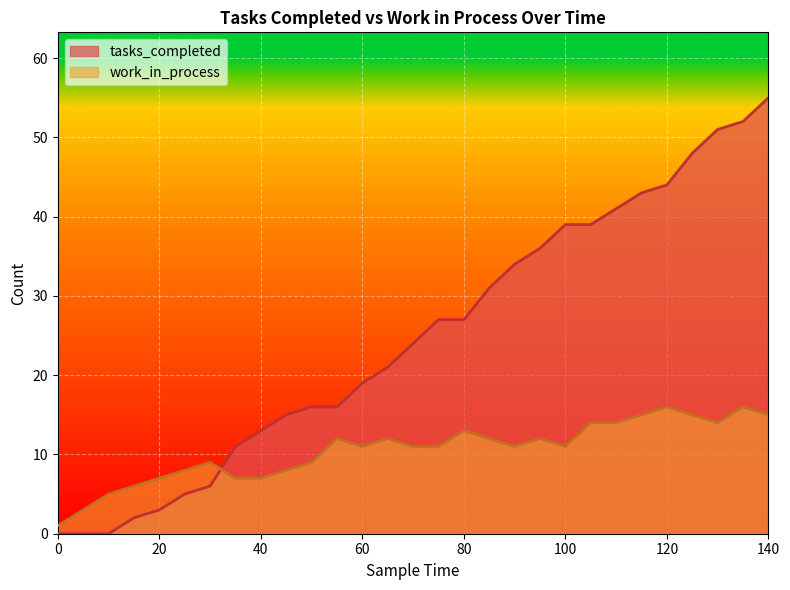

How many categories are shown in the chart?

29